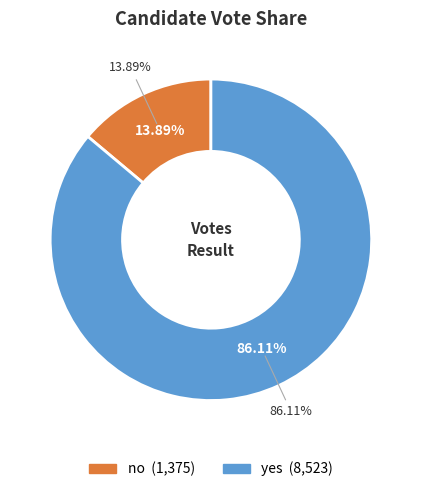

Which category has the smallest portion of the pie?

no